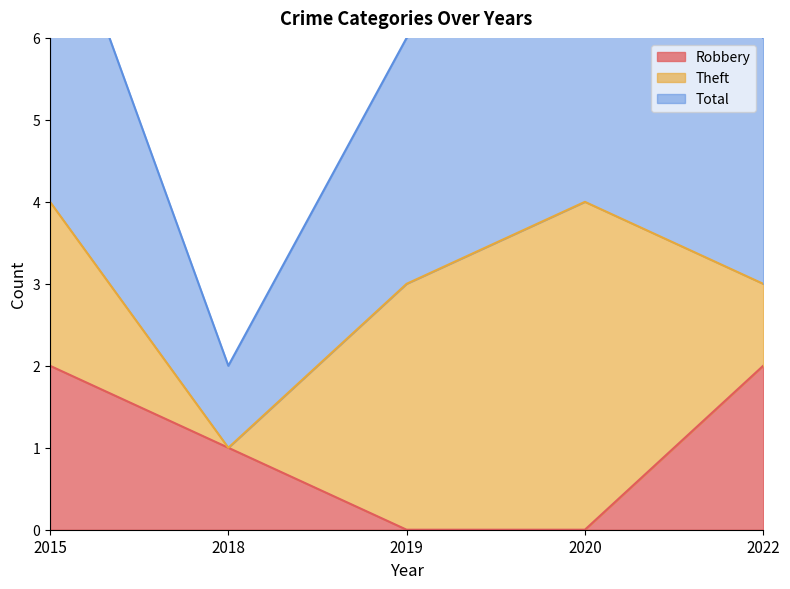

Which series changed the most between 2018 and 2022?

Total